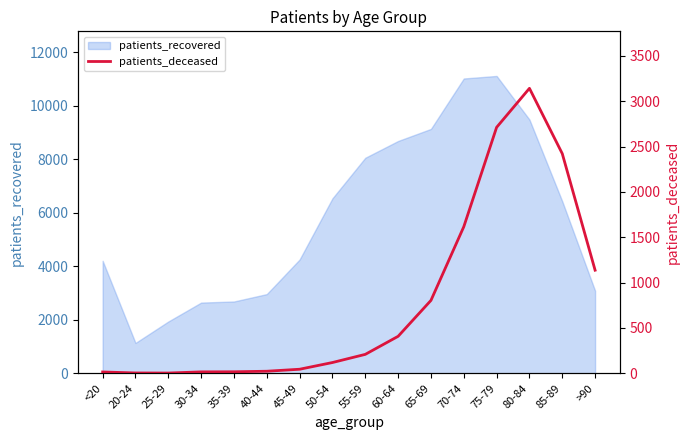

The value of patients_recovered at 80-84 is 9481. True or false?

True